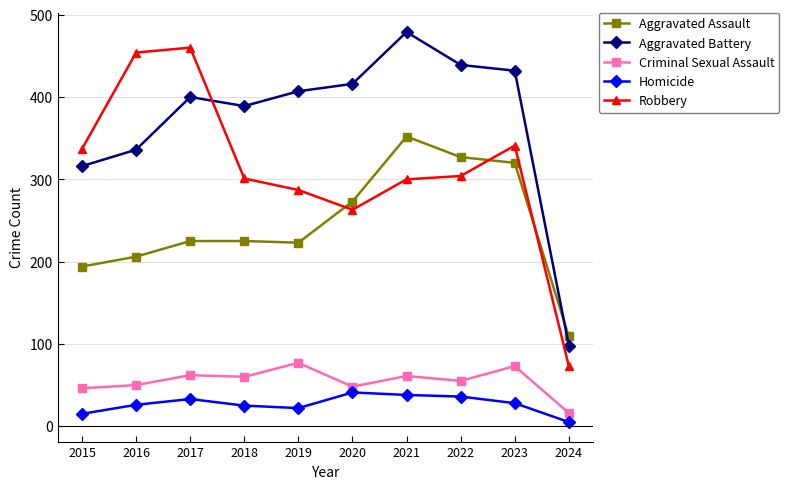

Is it true that Robbery equals 79 at 2019?

False